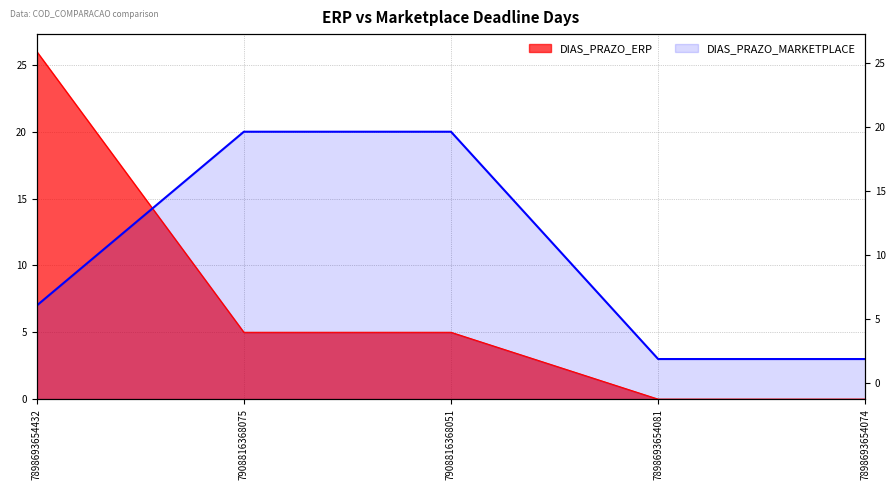

Does the chart display data point markers on the line(s)?

No